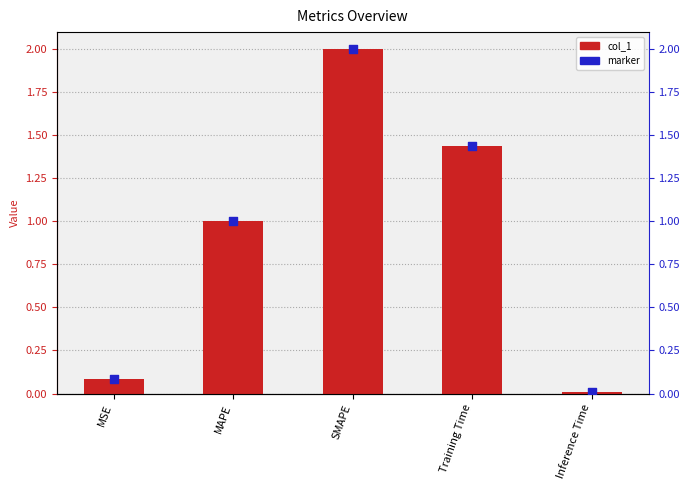

Which series contains the highest Y value?

col_1